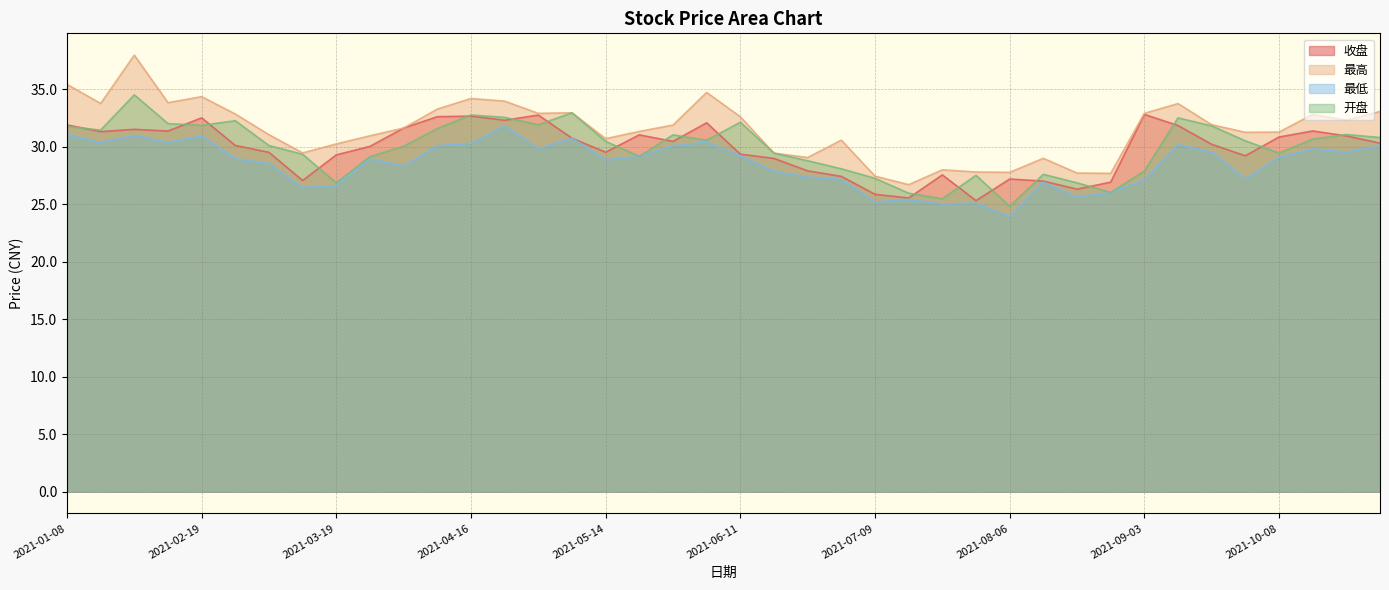

Which series has the largest range (max minus min)?

最高